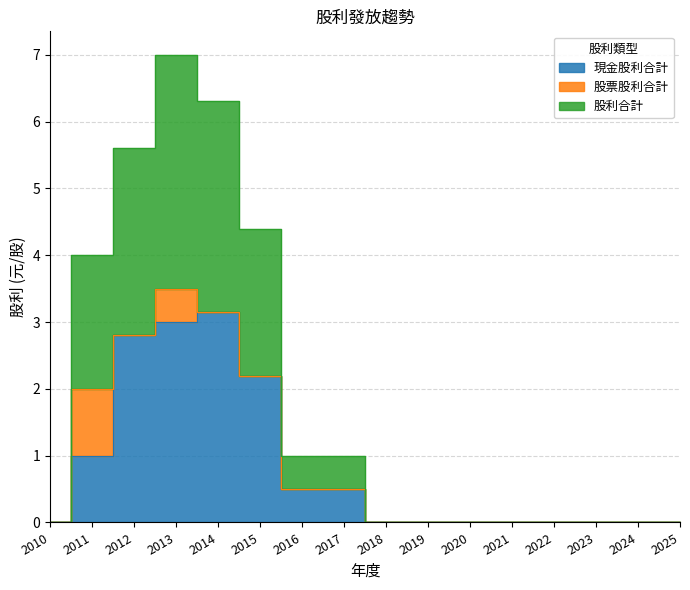

Which series changed the most between 2017 and 2025?

現金股利合計